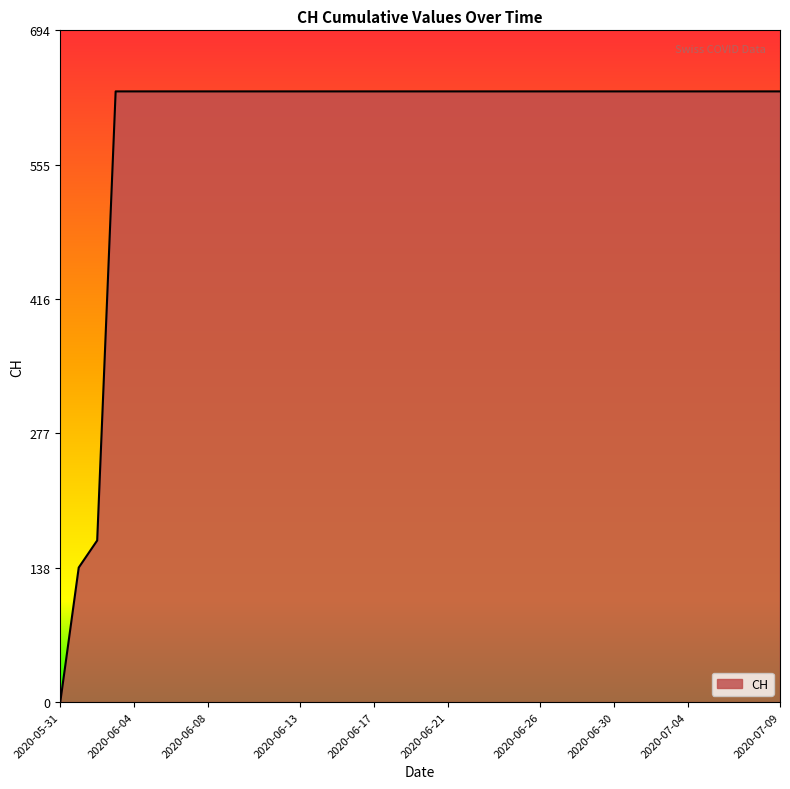

What is the maximum value shown in the chart?

631